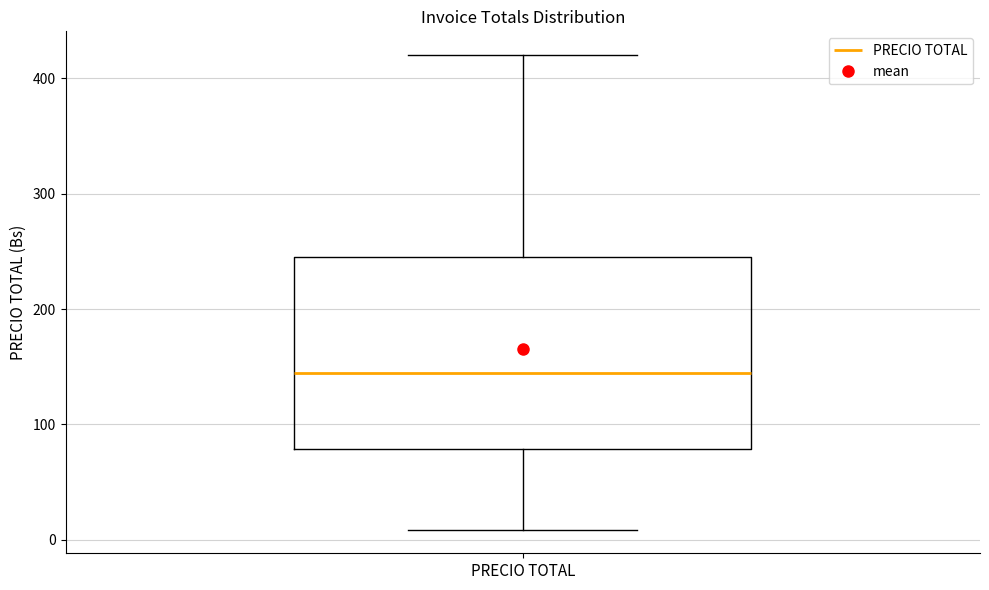

Where does the median line of the box for PRECIO TOTAL sit on the y-axis? The values are not printed on the chart, so give them approximately, as read against the axis.

150